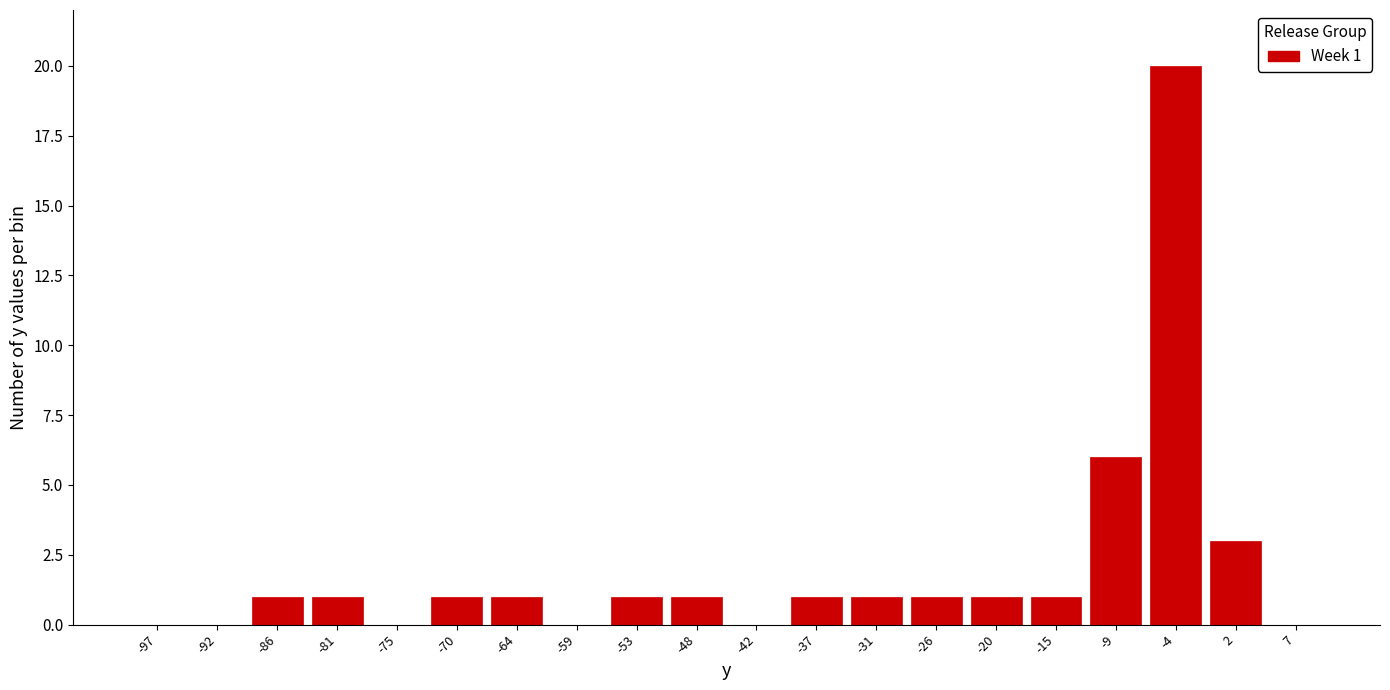

Over which range of the x-axis is the bar tallest?

-6.5 to -1.0